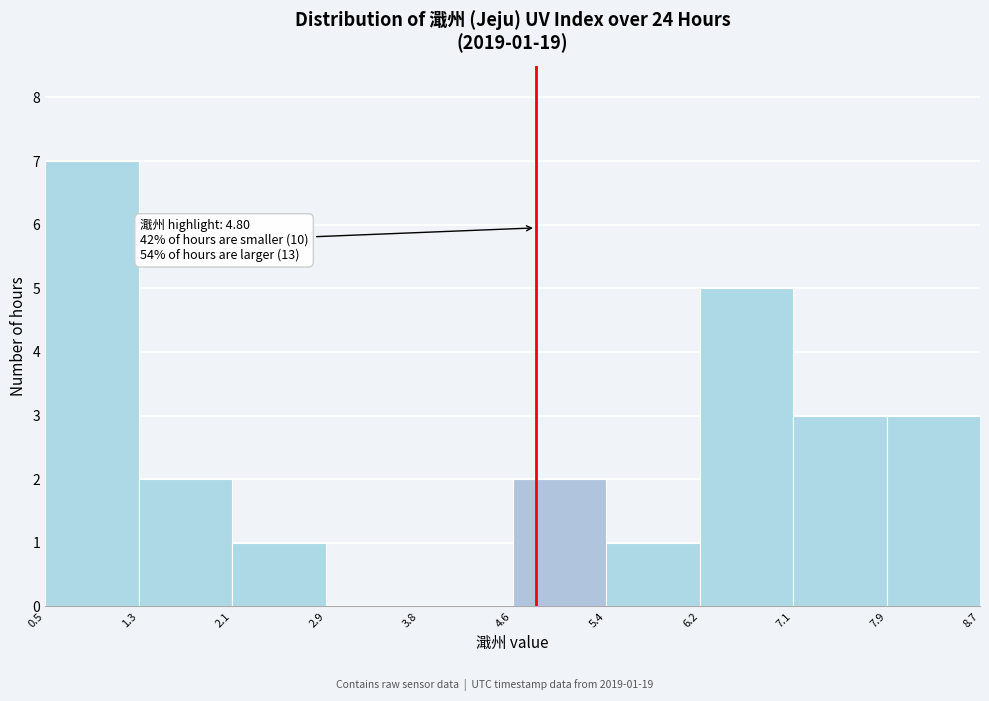

Over which range of the x-axis is the bar tallest?

0.5 to 1.3